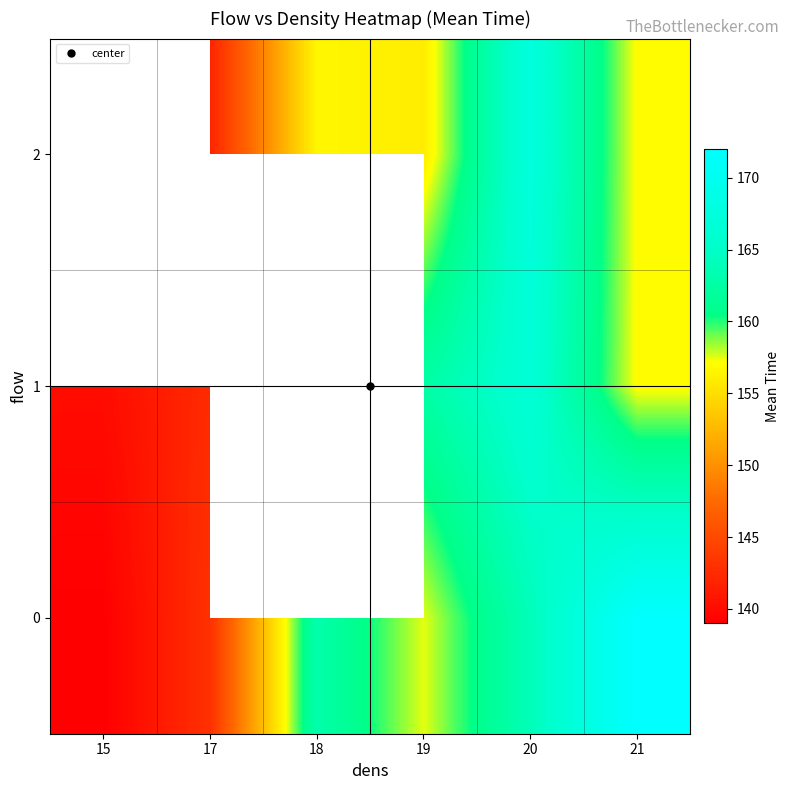

At 15, list the series in order from smallest to largest.

row_0, row_1, row_2